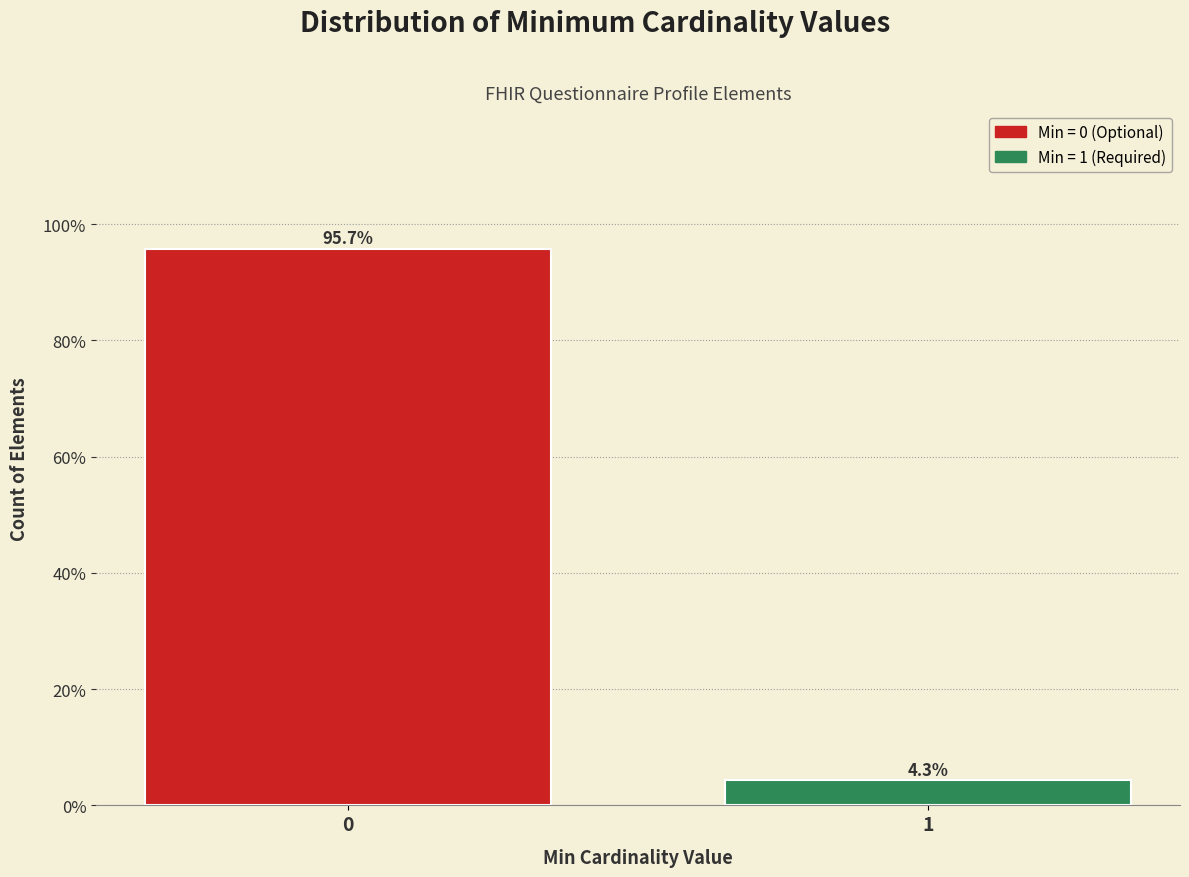

Reading right to left, list all the values displayed in this chart.

1=4.3	0=95.7